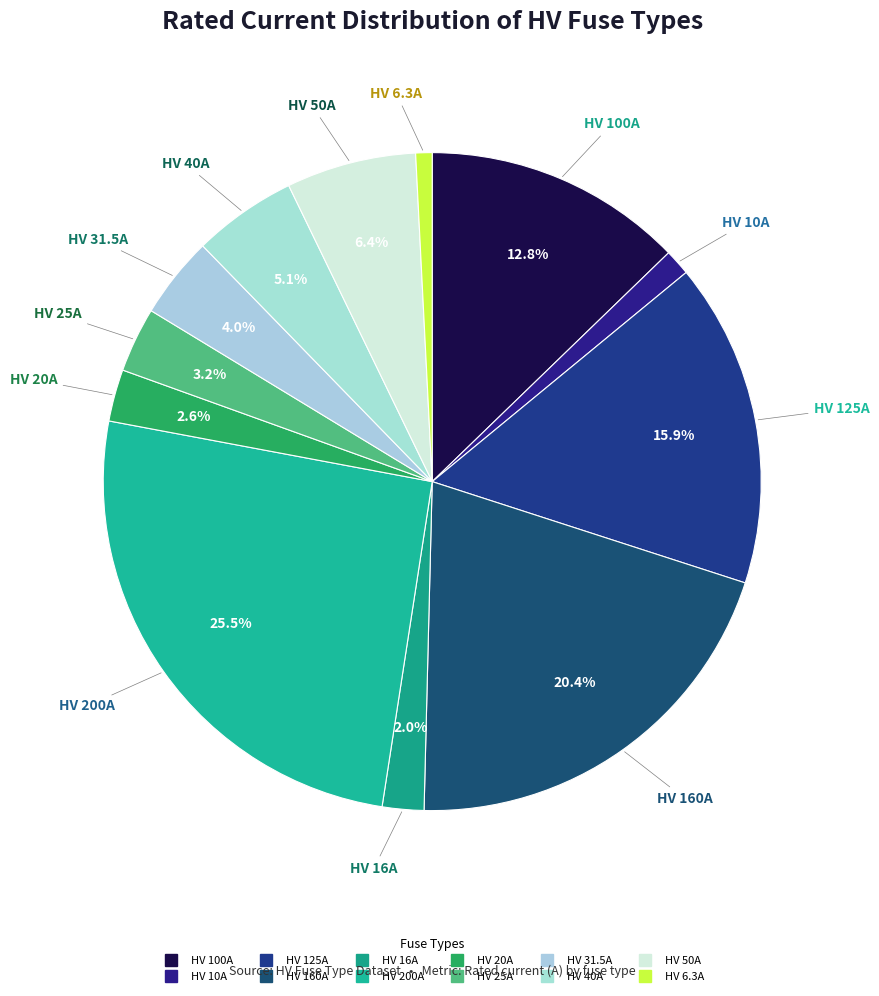

Do HV 31.5A and HV 160A together represent more than half of the pie?

No